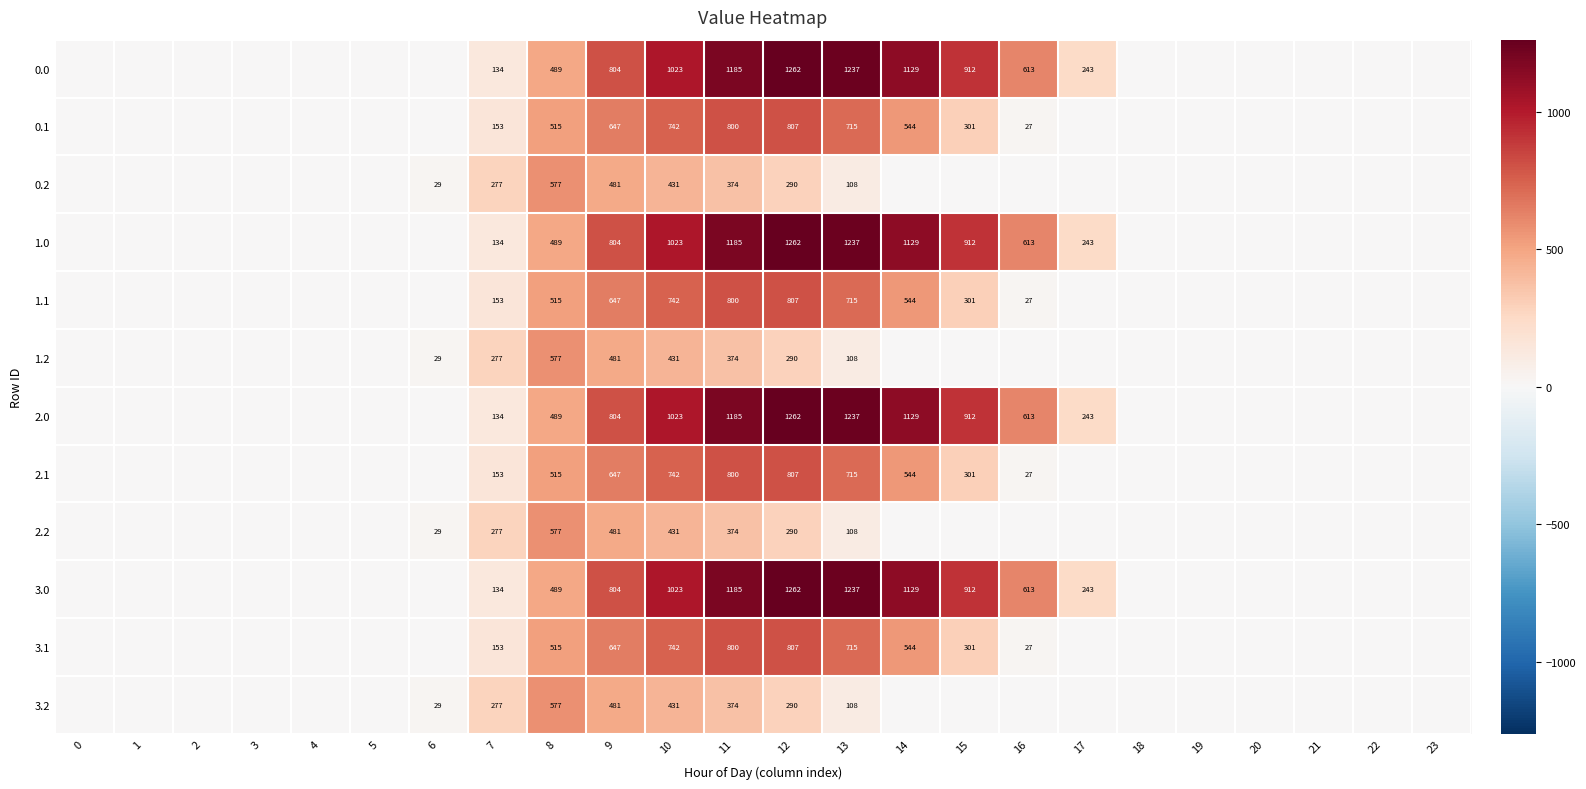

Between 13 and 8, which is larger?

13